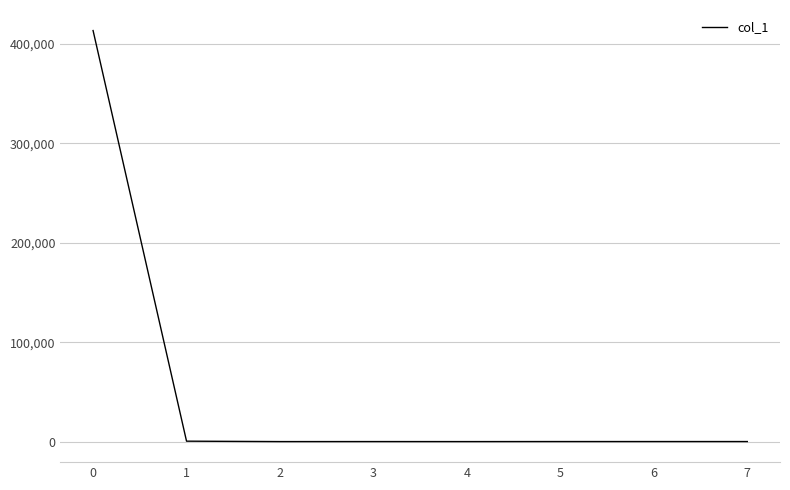

What is the difference between the maximum and minimum values?

413410